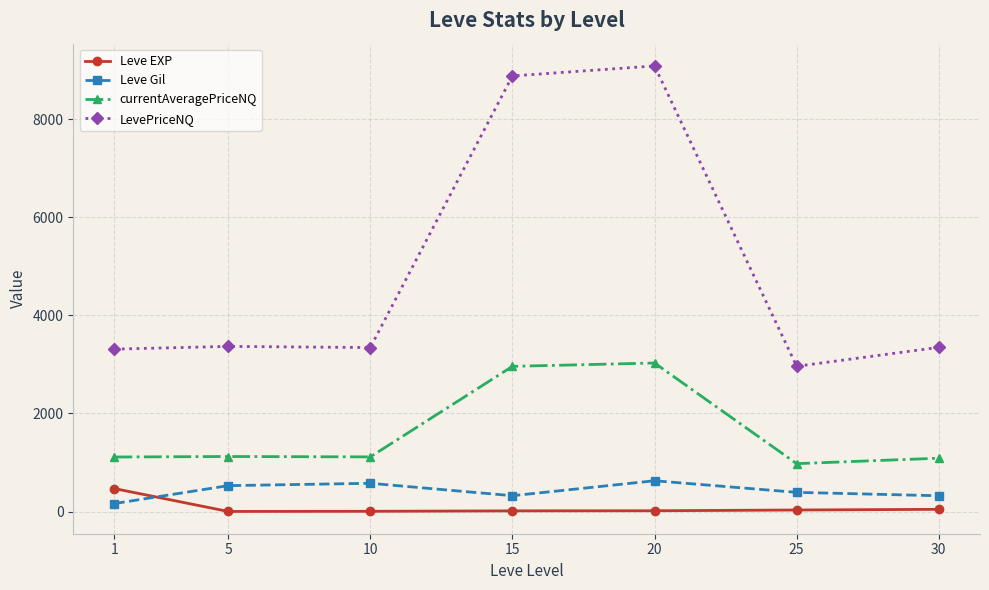

At which category is the sum across all series the highest?

20